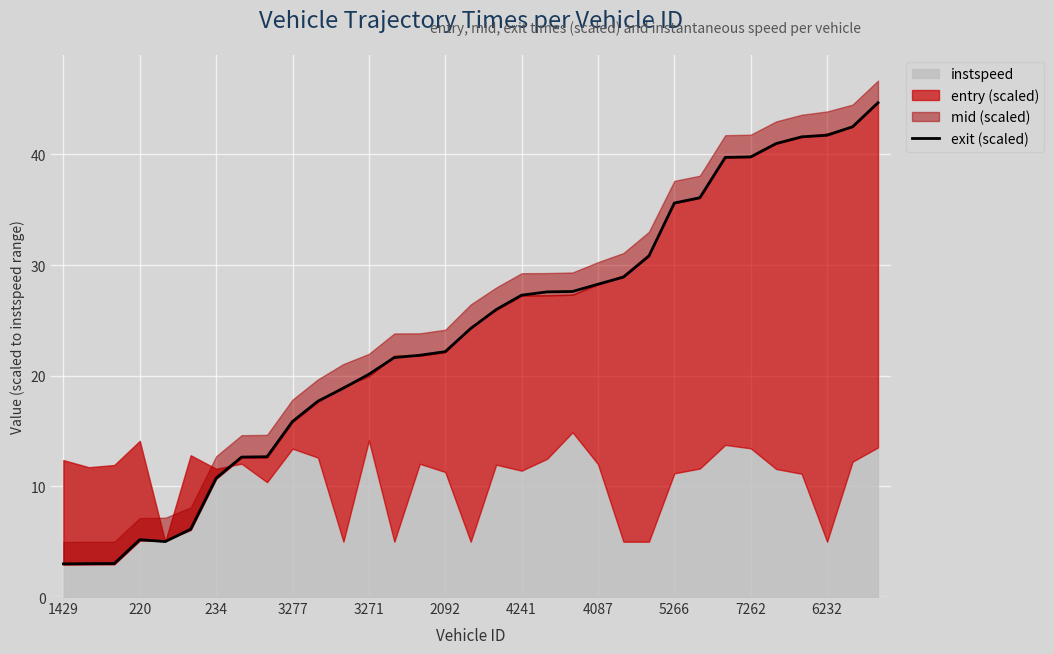

The exit (scaled) series shows 27.3 at 4241. True or false?

True